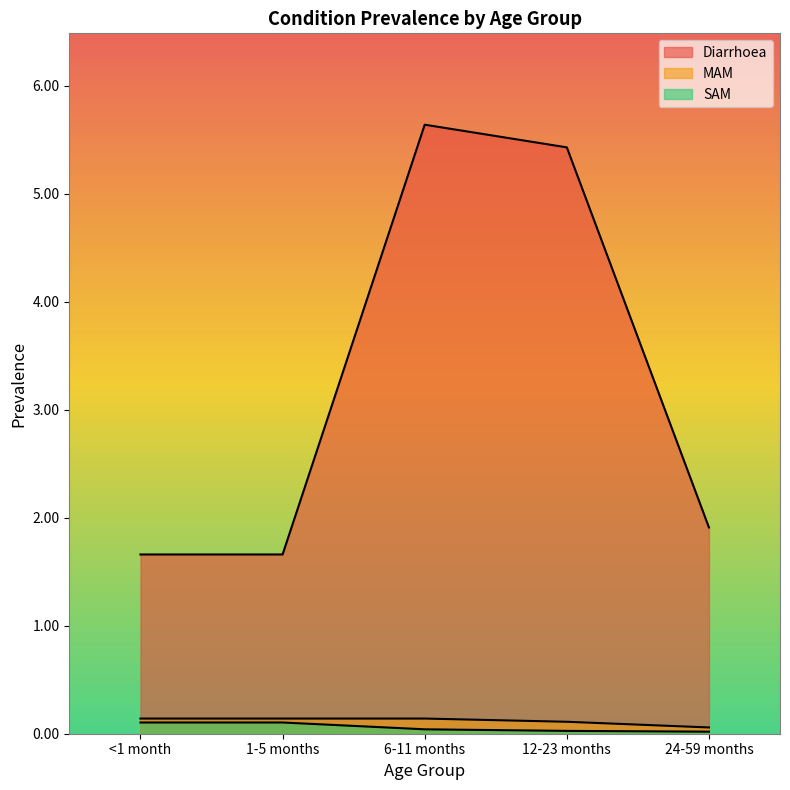

Is the value of SAM at 1-5 months greater than the value of Diarrhoea at 1-5 months?

No